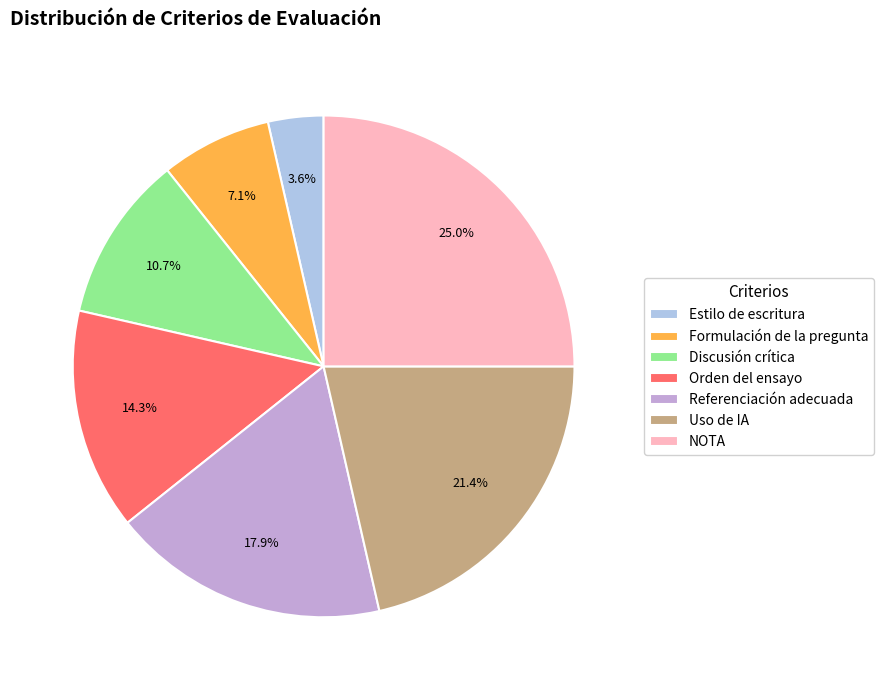

To the nearest percent, what is the difference between the Formulación de la pregunta and Orden del ensayo slice percentages?

7%